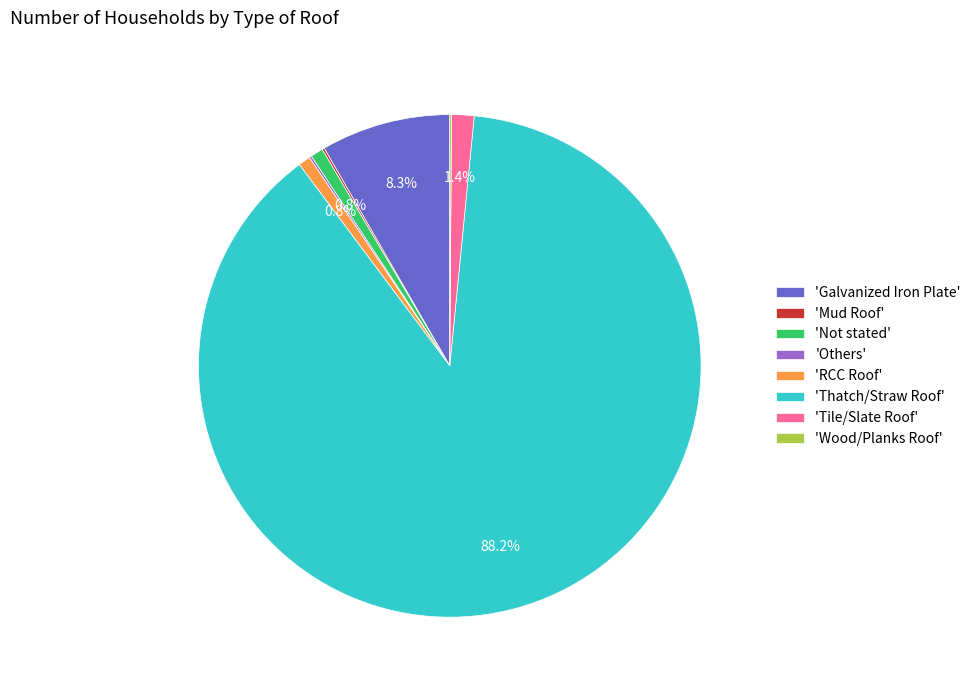

What percentage do 'RCC Roof' and 'Not stated' together represent?

1.6%